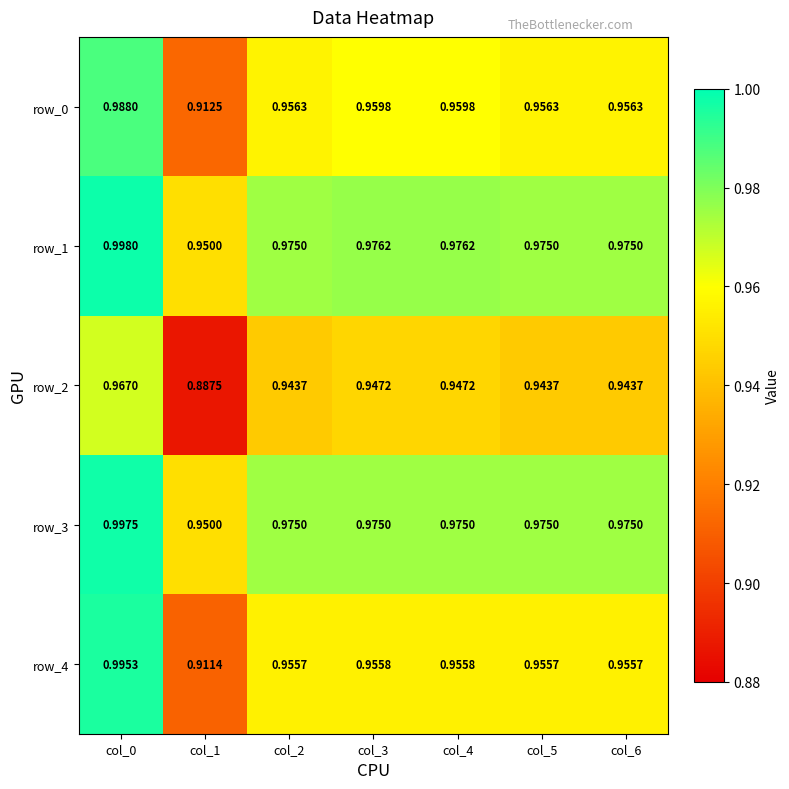

Is the value of row_3 at col_4 greater than the value of row_2 at col_4?

Yes